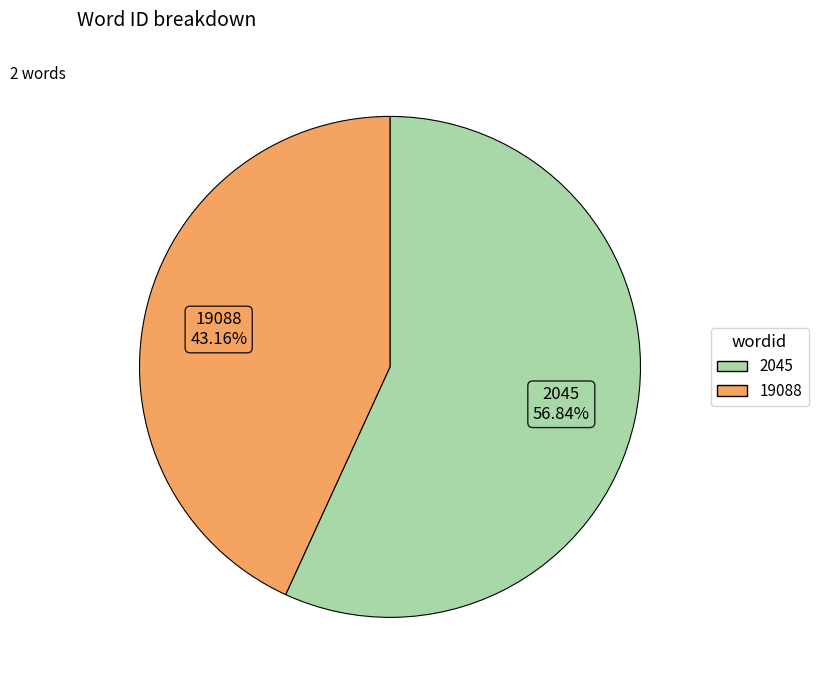

What percentage do 2045 and 19088 together represent?

100.0%